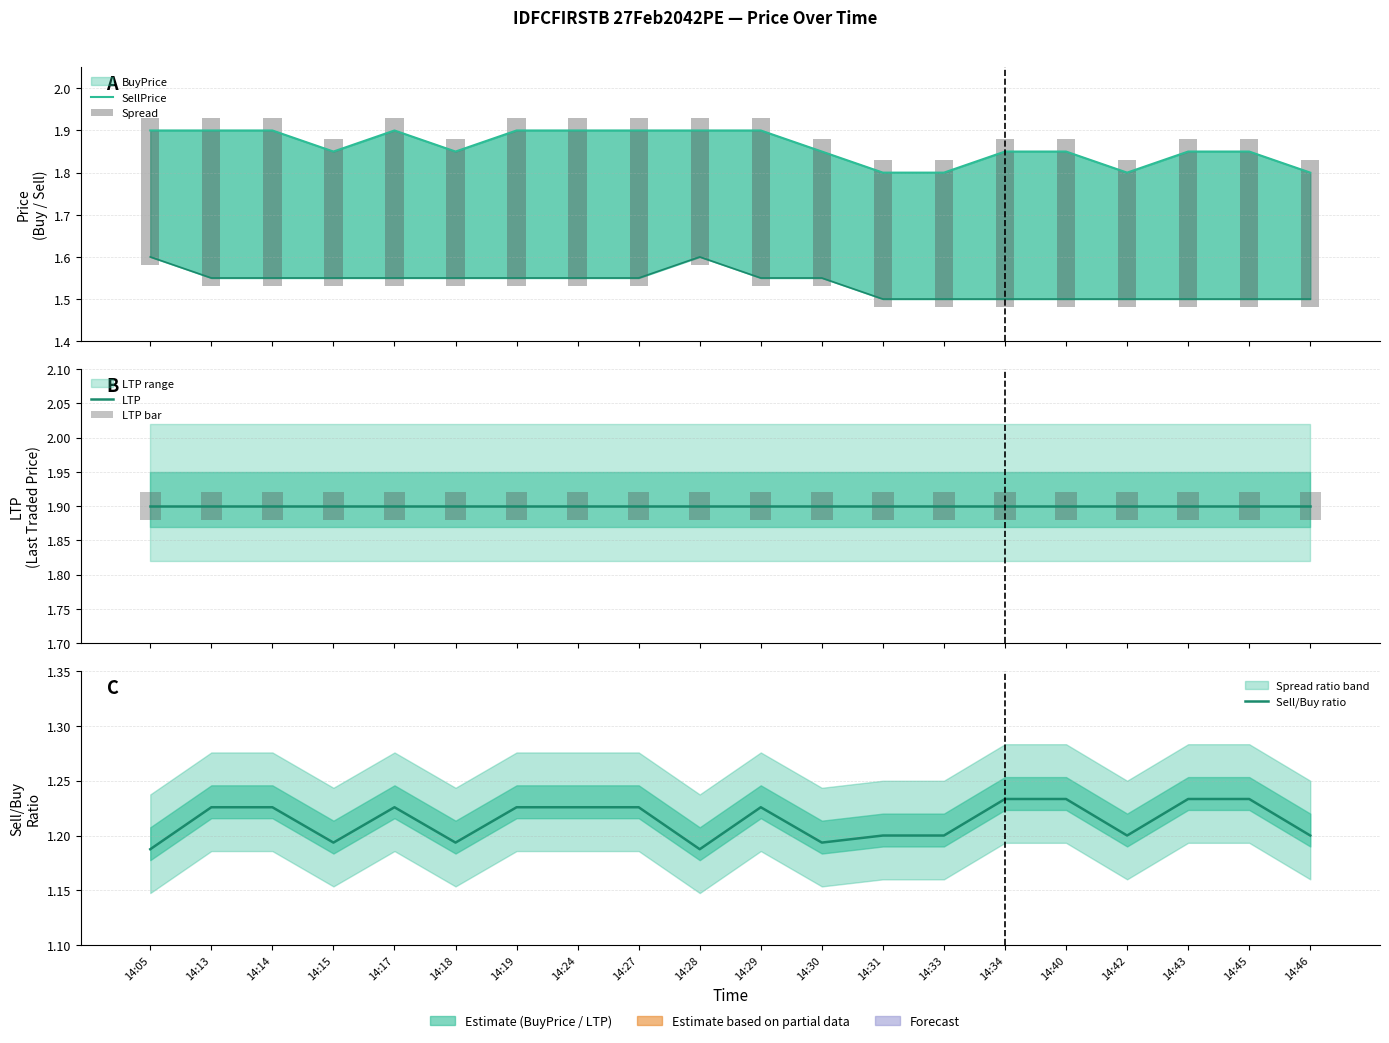

Read the LTP value at 14:29.

1.9